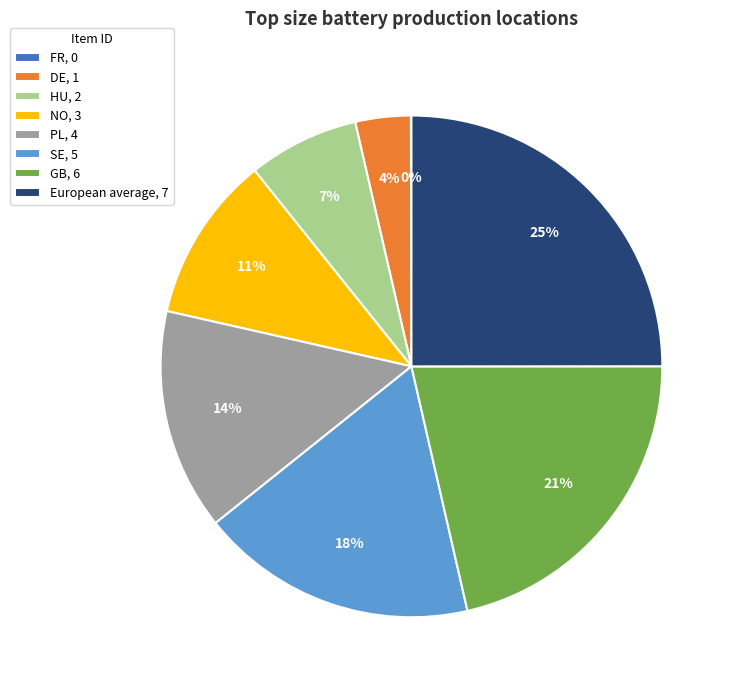

What is the ratio of the value at HU to the value at European average?

0.3